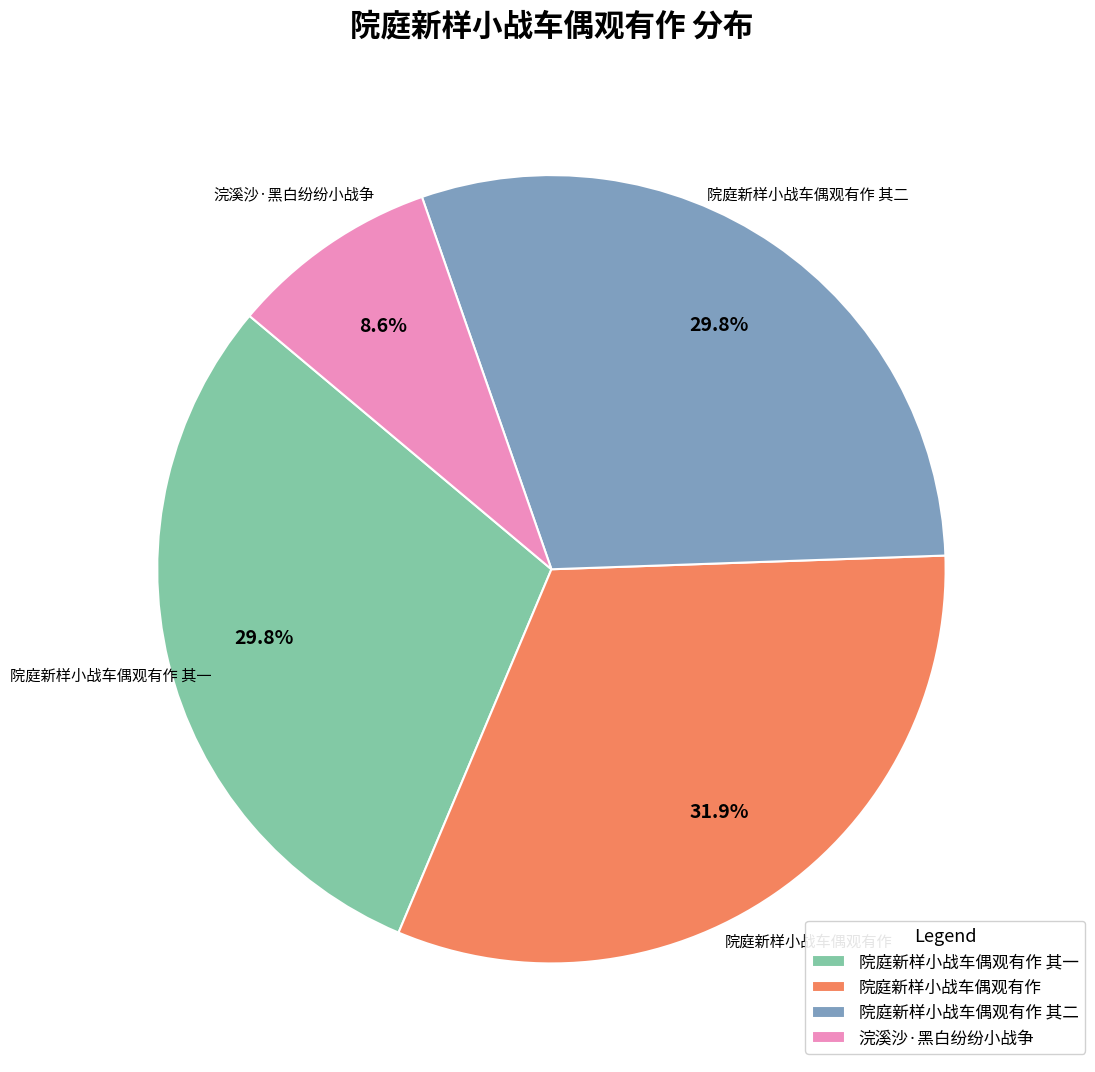

What percentage is the 浣溪沙·黑白纷纷小战争 slice, to the nearest percent?

9%